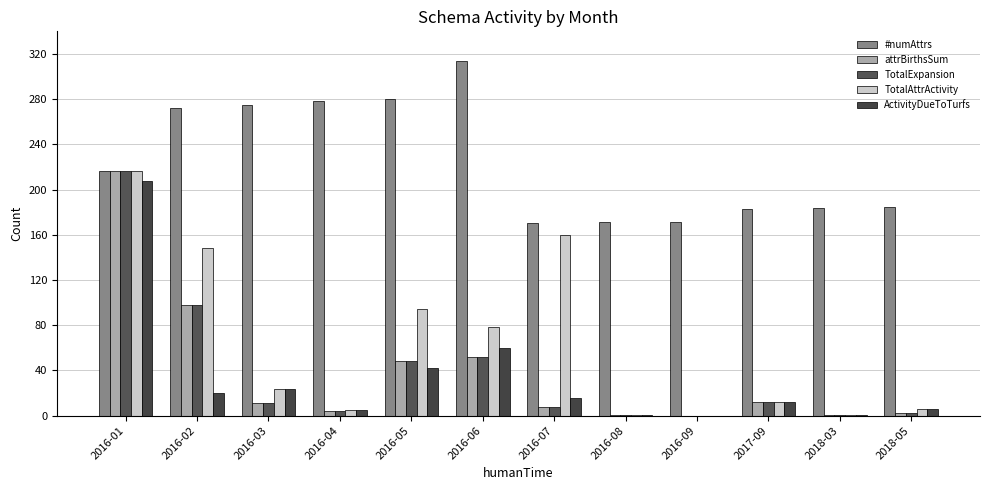

At which label does TotalAttrActivity reach its minimum?

2016-09